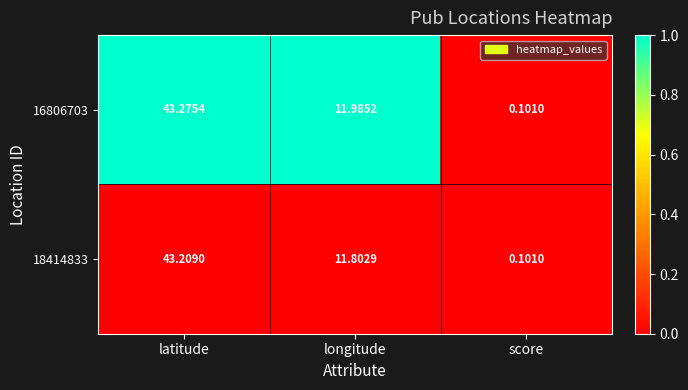

Rank the categories by 18414833 value from highest to lowest.

latitude, longitude, score